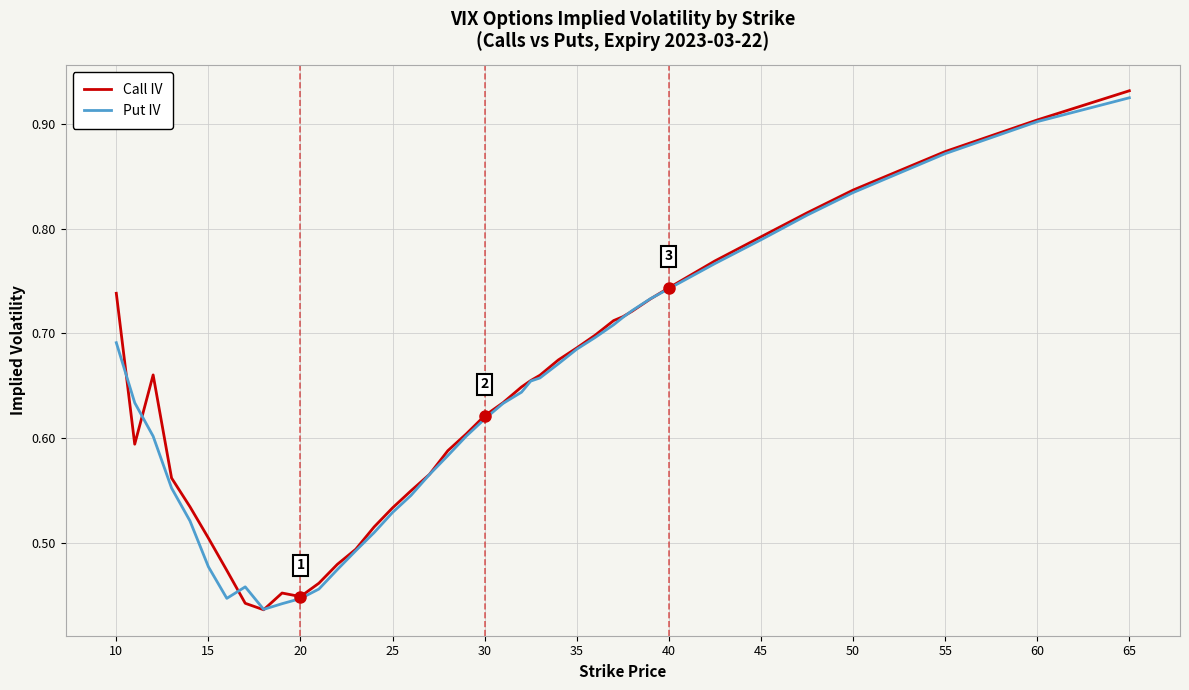

Which series has the widest spread of values?

Call IV